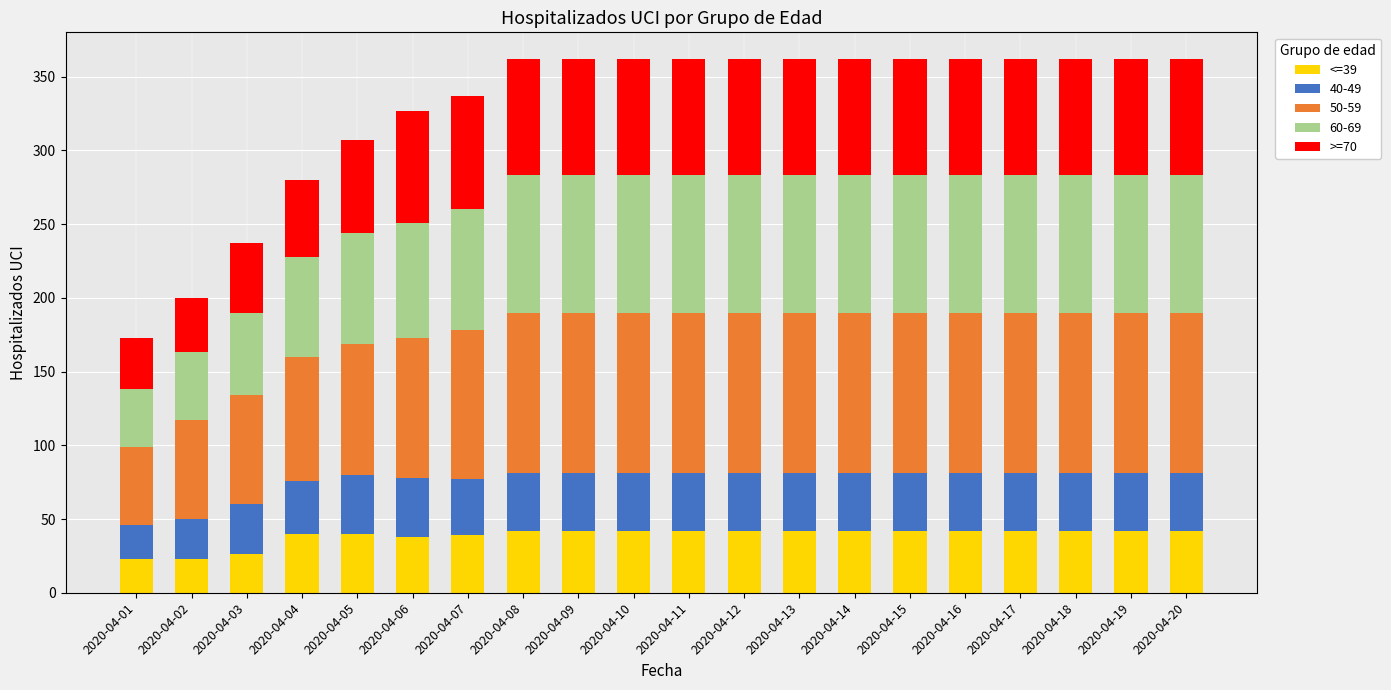

Is it true that <=39 equals 42 at 2020-04-16?

True